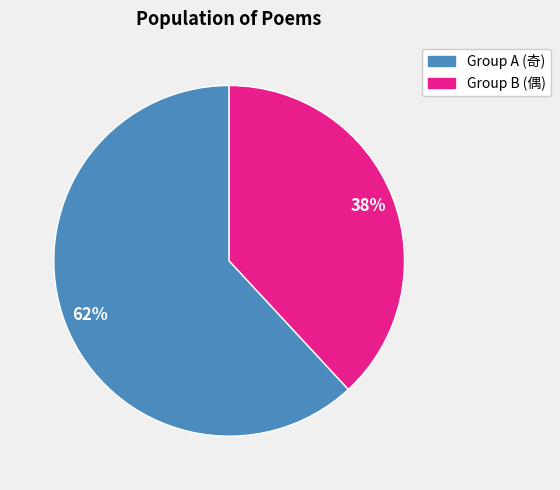

To the nearest percent, what is the difference between the largest and smallest slice percentages?

24%